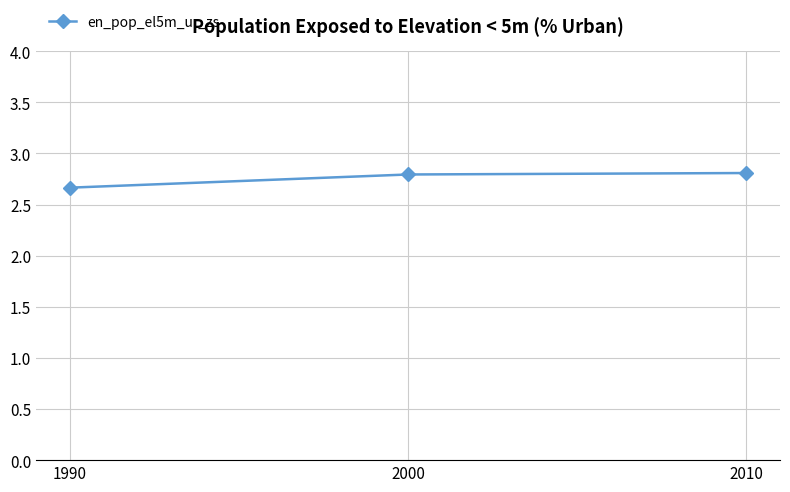

Reading left to right, list all the values displayed in this chart.

2.7	2.8	2.8